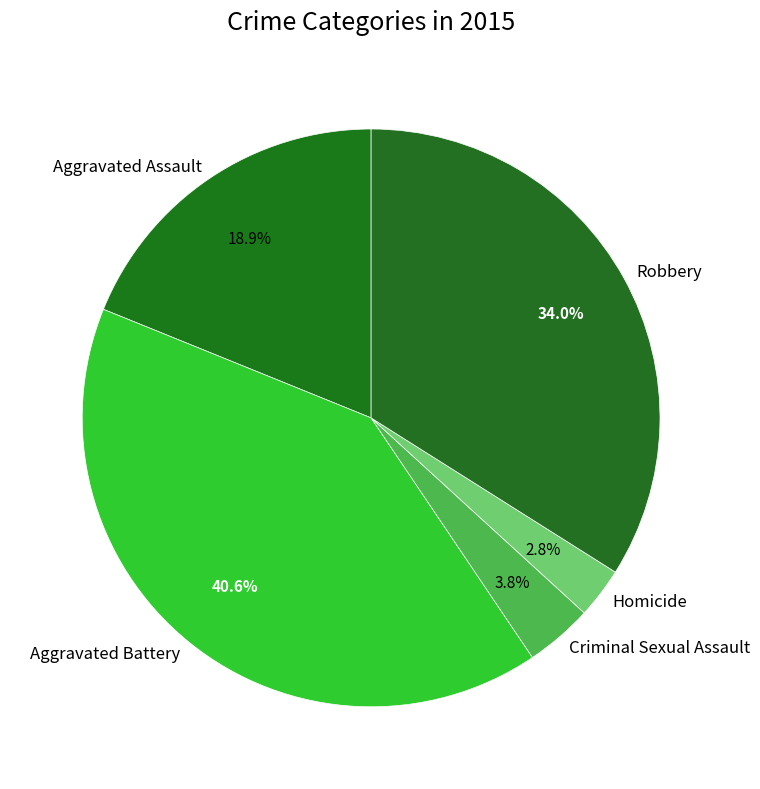

To the nearest percent, what percentage of the pie is Robbery?

34%